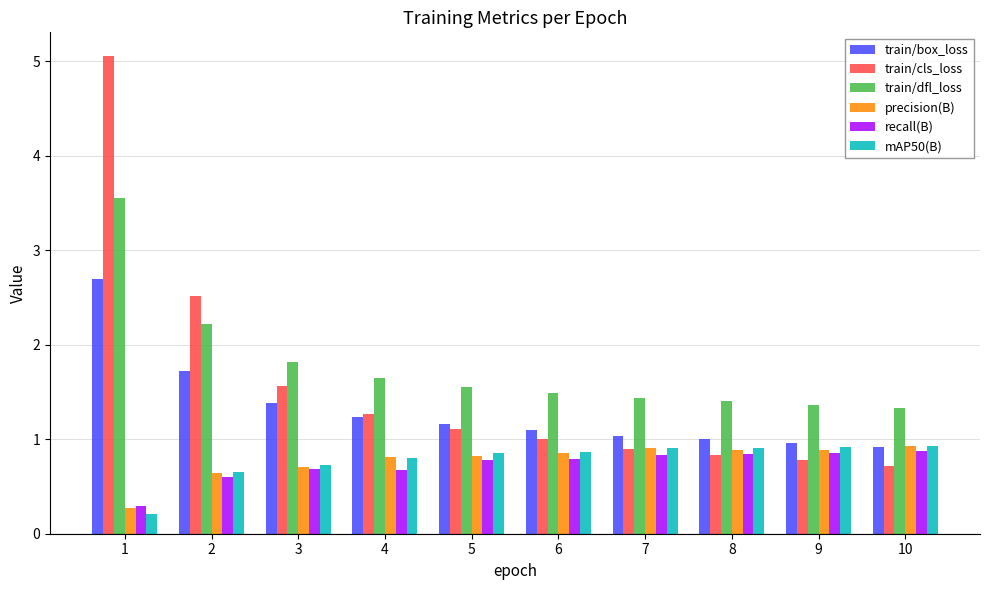

Is the value of train/cls_loss at 8 greater than the value of train/box_loss at 8?

No